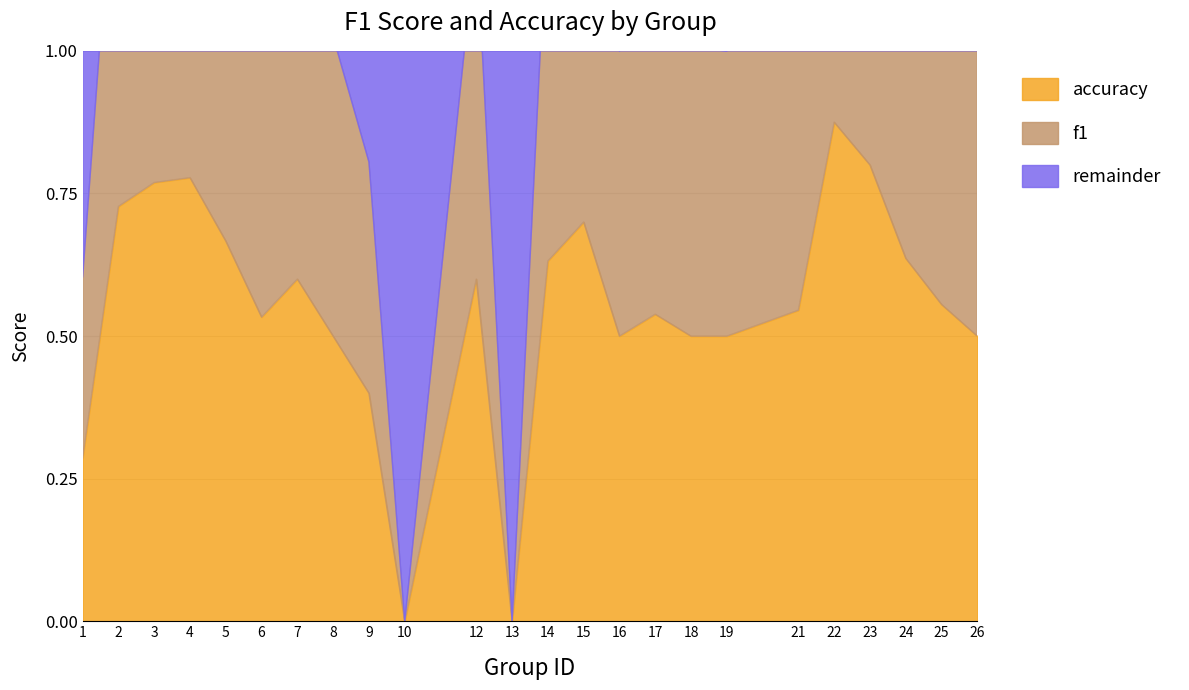

Reading left to right, extract all data points from this chart.

f1: 0.3	0.7	0.8	0.8	0.7	0.5	0.6	0.5	0.4	0.0	0.6	0.0	0.6	0.7	0.5	0.5	0.5	0.5	0.5	0.9	0.8	0.6	0.6	0.5
accuracy: 0.3	0.7	0.8	0.8	0.7	0.5	0.6	0.5	0.4	0.0	0.6	0.0	0.6	0.7	0.5	0.5	0.5	0.5	0.5	0.9	0.8	0.6	0.6	0.5